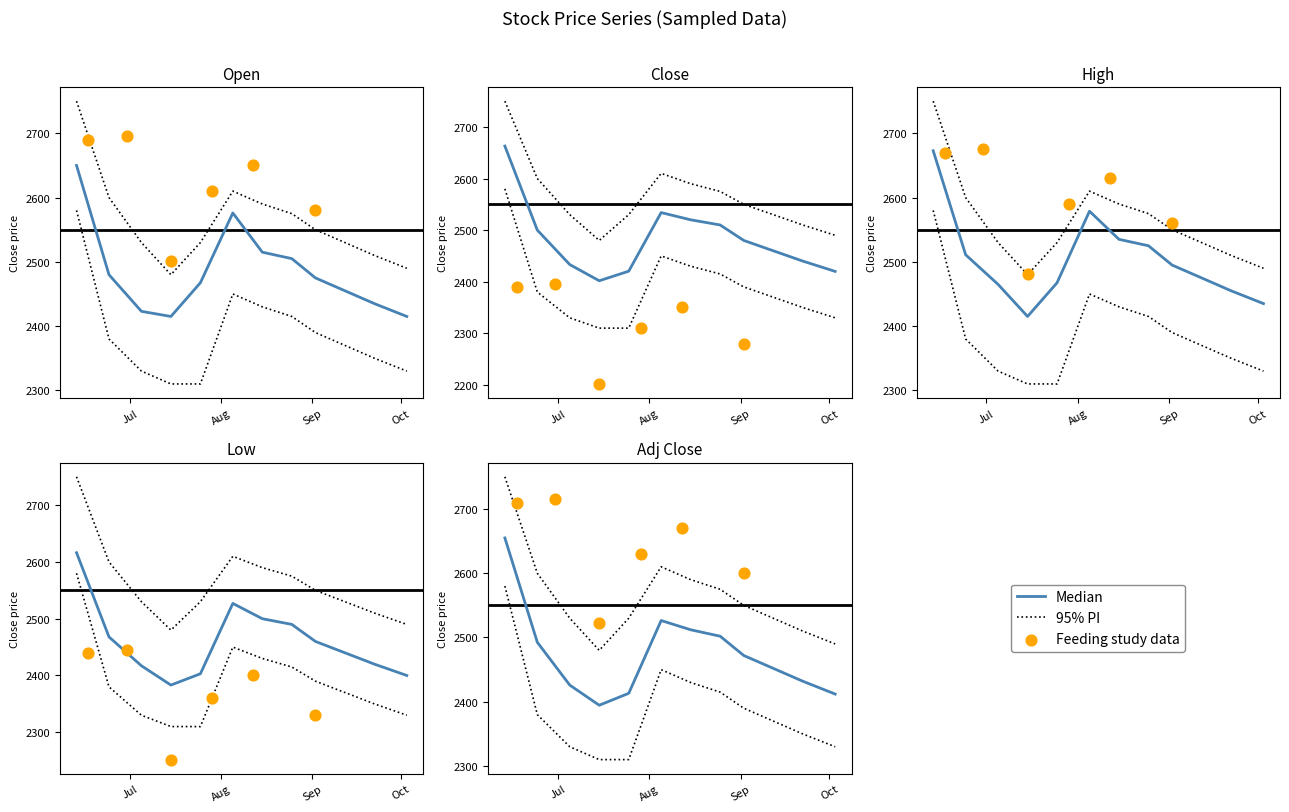

Which series contains the highest Y value?

High